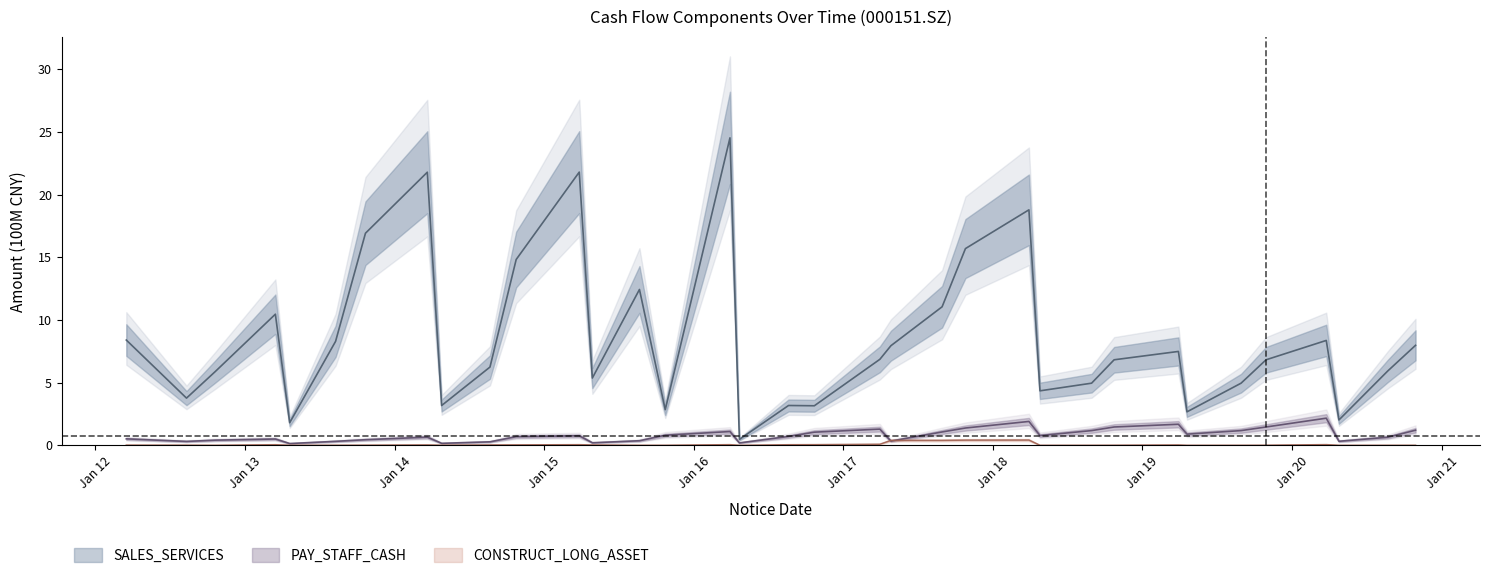

What is the value of the PAY_STAFF_CASH point at the 29th from the left?

0.9